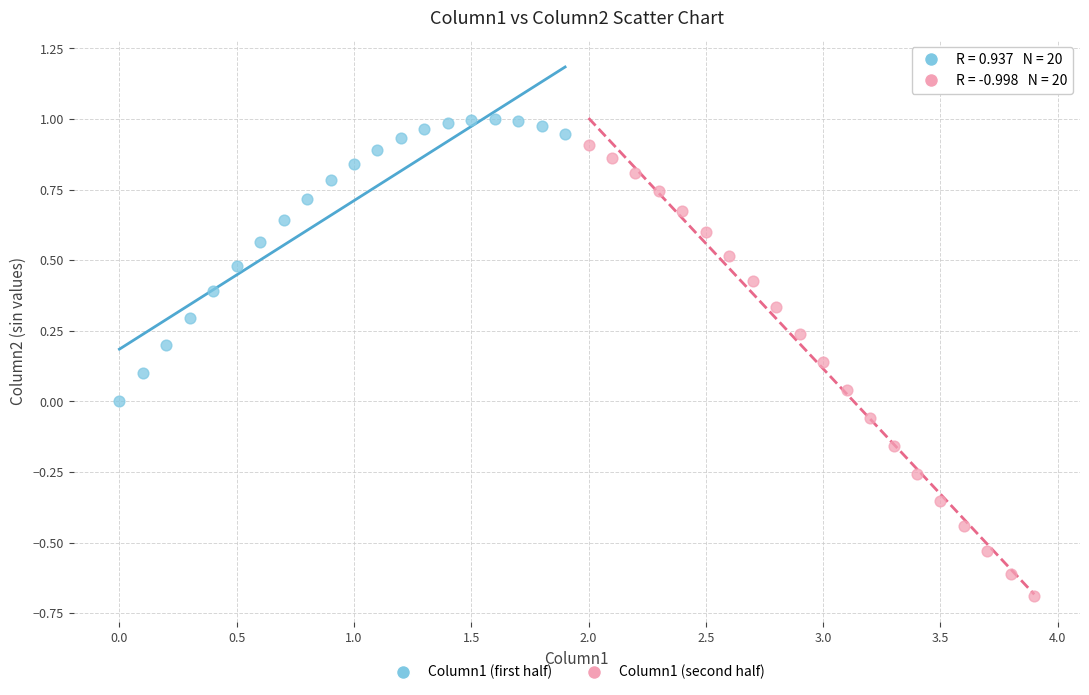

Which series reaches the maximum Y coordinate?

Column1 (first half)